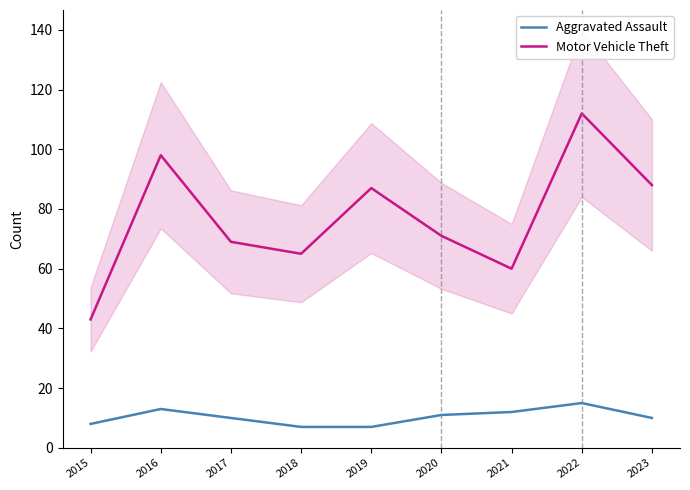

Does the chart display data point markers on the line(s)?

No